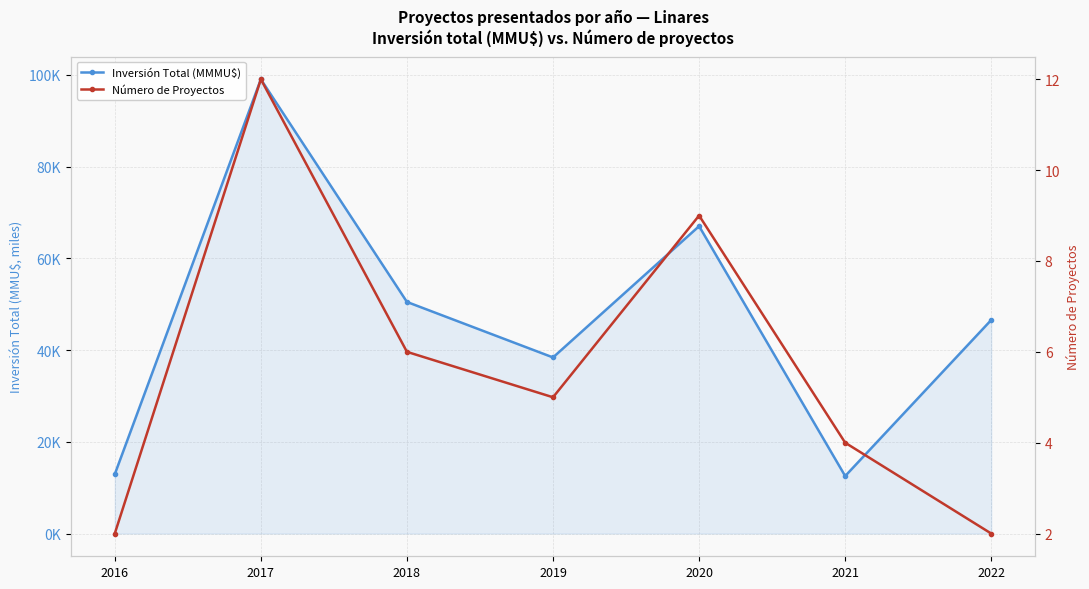

The Inversión Total (MMMU$) series shows 46.6 at 2022. True or false?

True